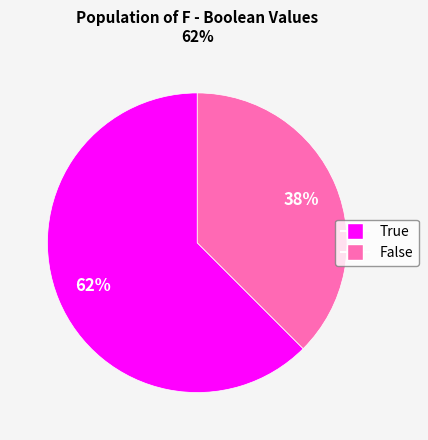

To the nearest percent, what is the average slice percentage?

50%